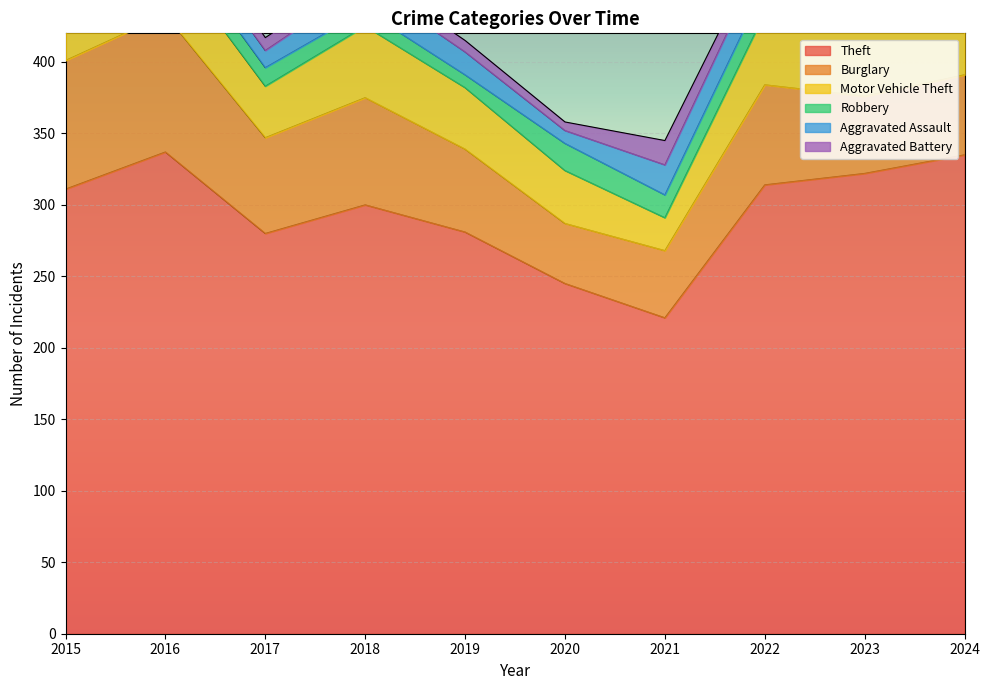

What is the difference between the Motor Vehicle Theft values at 2021 and 2022?

27